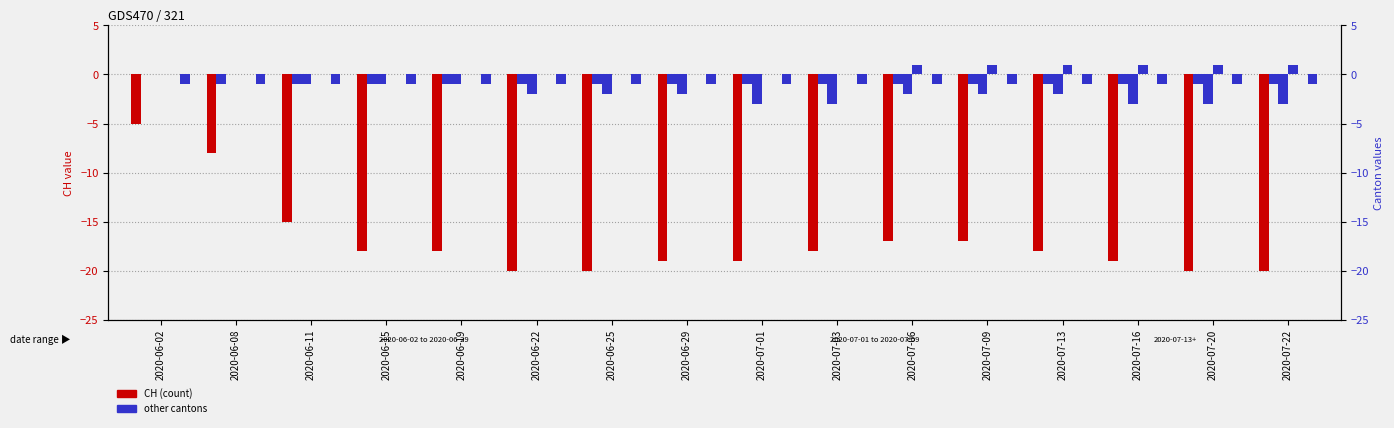

Which label corresponds to the largest value in the chart?

2020-07-06